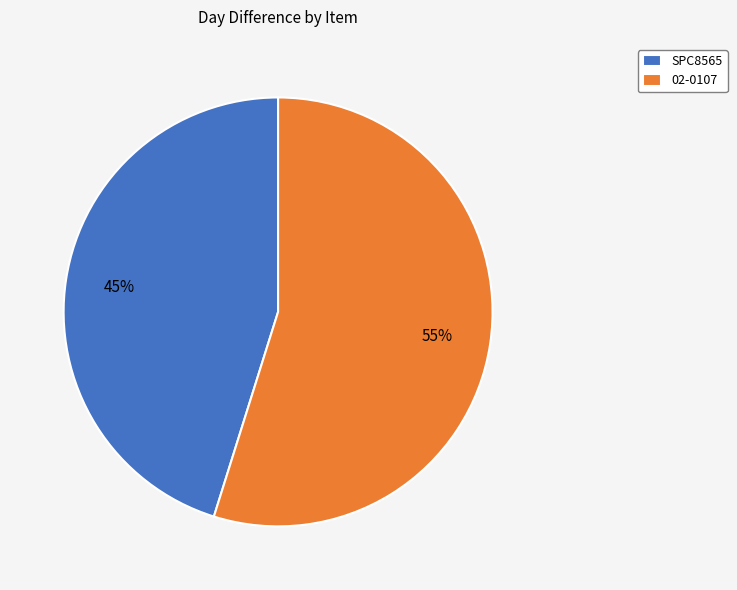

Approximately how many times larger is the value at 02-0107 compared to SPC8565?

1.2